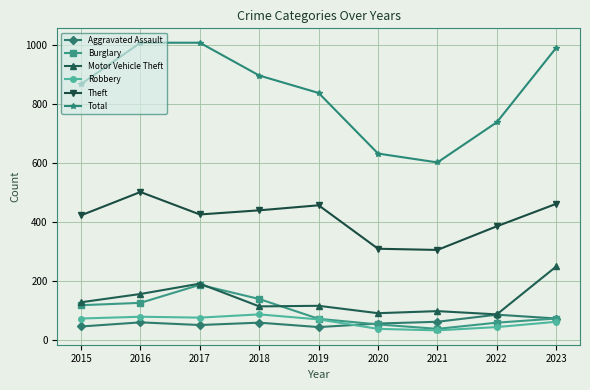

What is the sum of all Total values?

7576